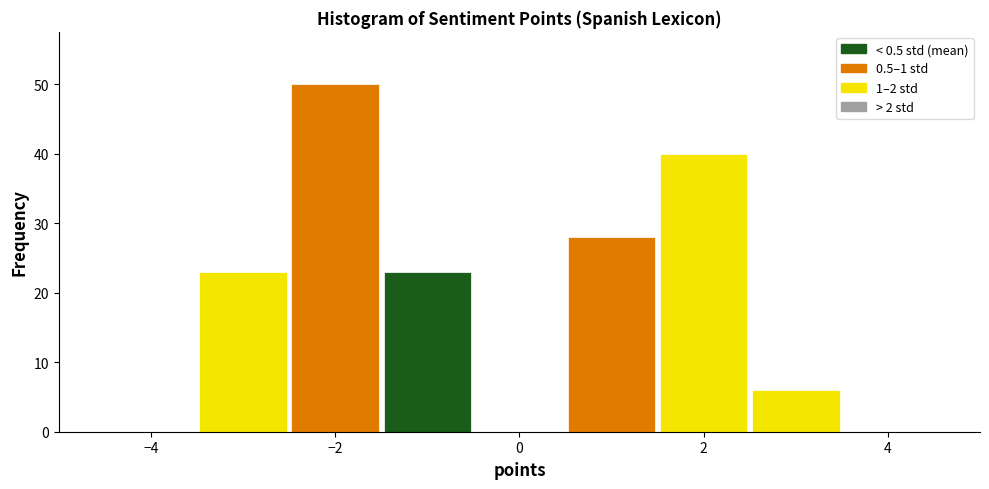

Reading left to right, transcribe this chart: for each bar, give the range it covers on the x-axis and its height. Neither the bar edges nor the heights are printed on the chart, so give them approximately, as read against the axes.

-4.5 to -3.5: 0
-3.5 to -2.5: 23
-2.5 to -1.5: 50
-1.5 to -0.5: 23
-0.5 to 0.5: 0
0.5 to 1.5: 28
1.5 to 2.5: 40
2.5 to 3.5: 6
3.5 to 4.5: 0